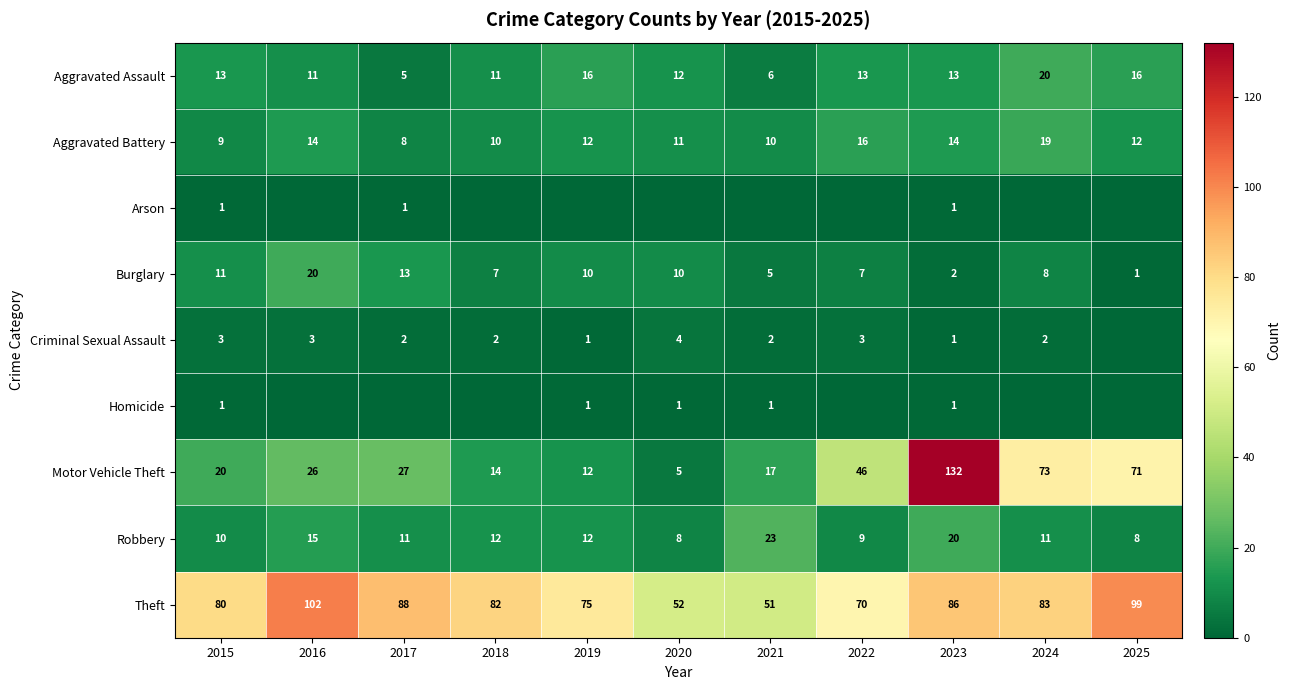

What is the average value of the Aggravated Battery series?

12